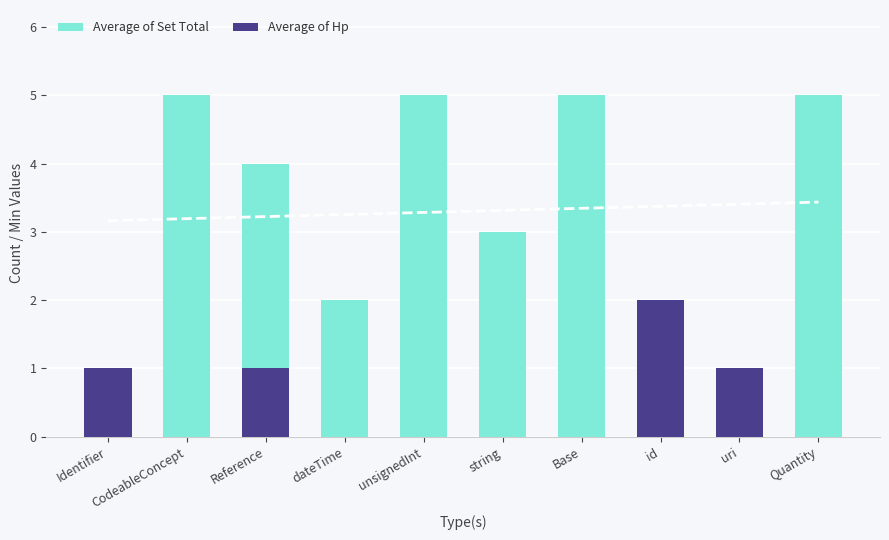

What is the label of the 6th bar from the left?

string